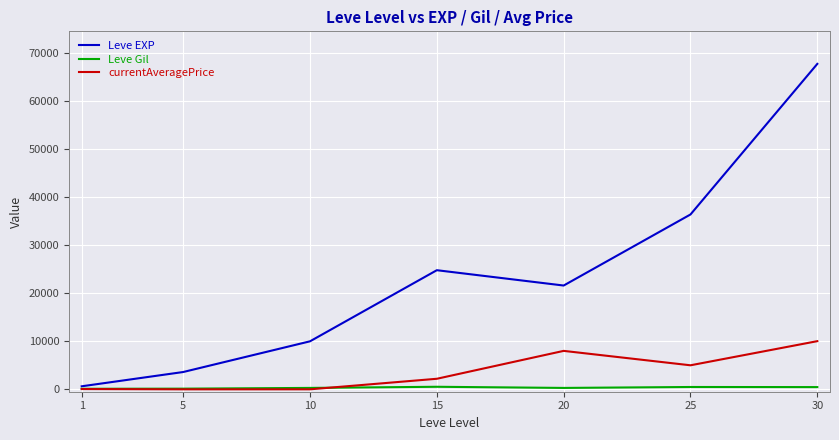

What is the greatest value displayed?

67730